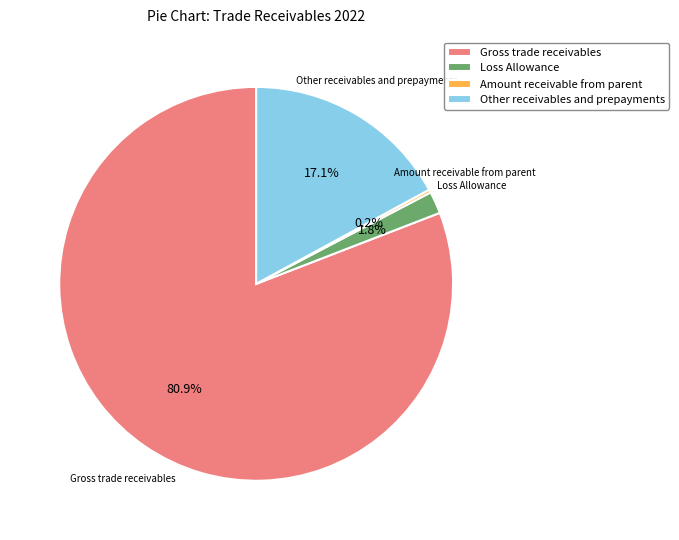

What is the largest slice in the pie chart?

Gross trade receivables